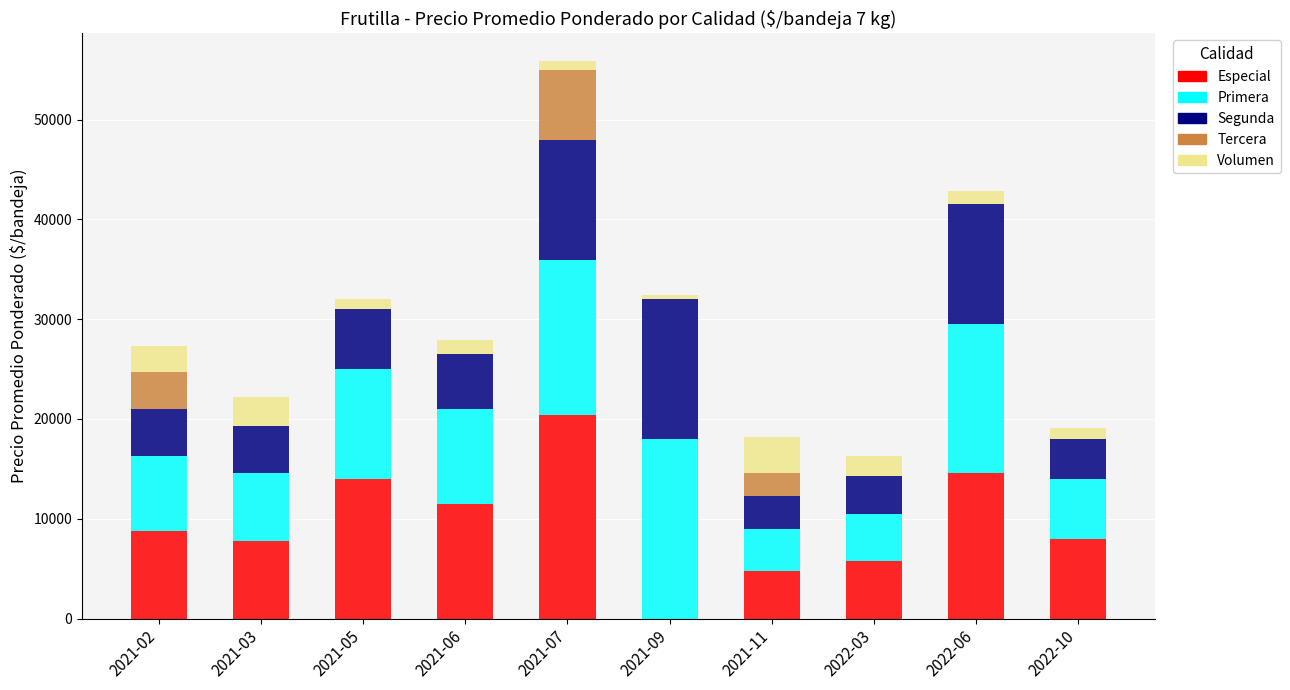

At which category is the sum across all series the highest?

2021-07